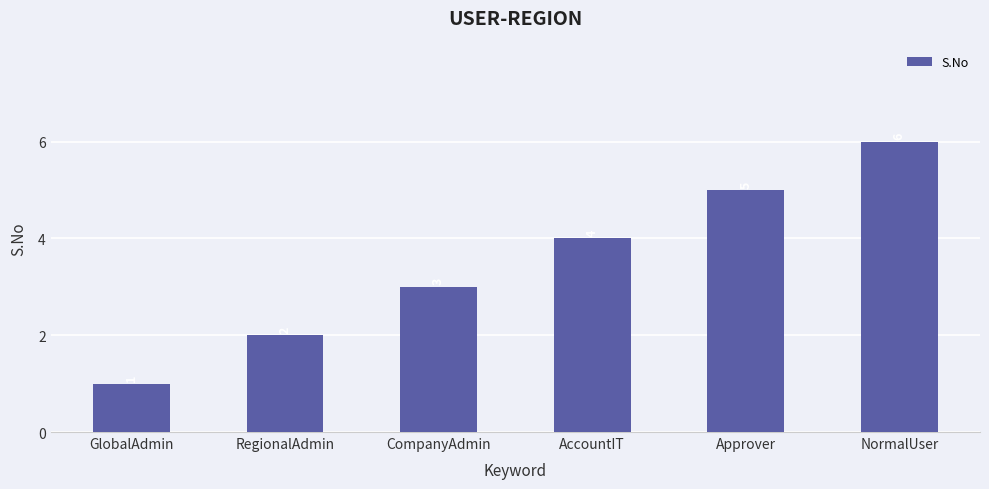

Reading left to right, list all the values displayed in this chart.

GlobalAdmin=1	RegionalAdmin=2	CompanyAdmin=3	AccountIT=4	Approver=5	NormalUser=6